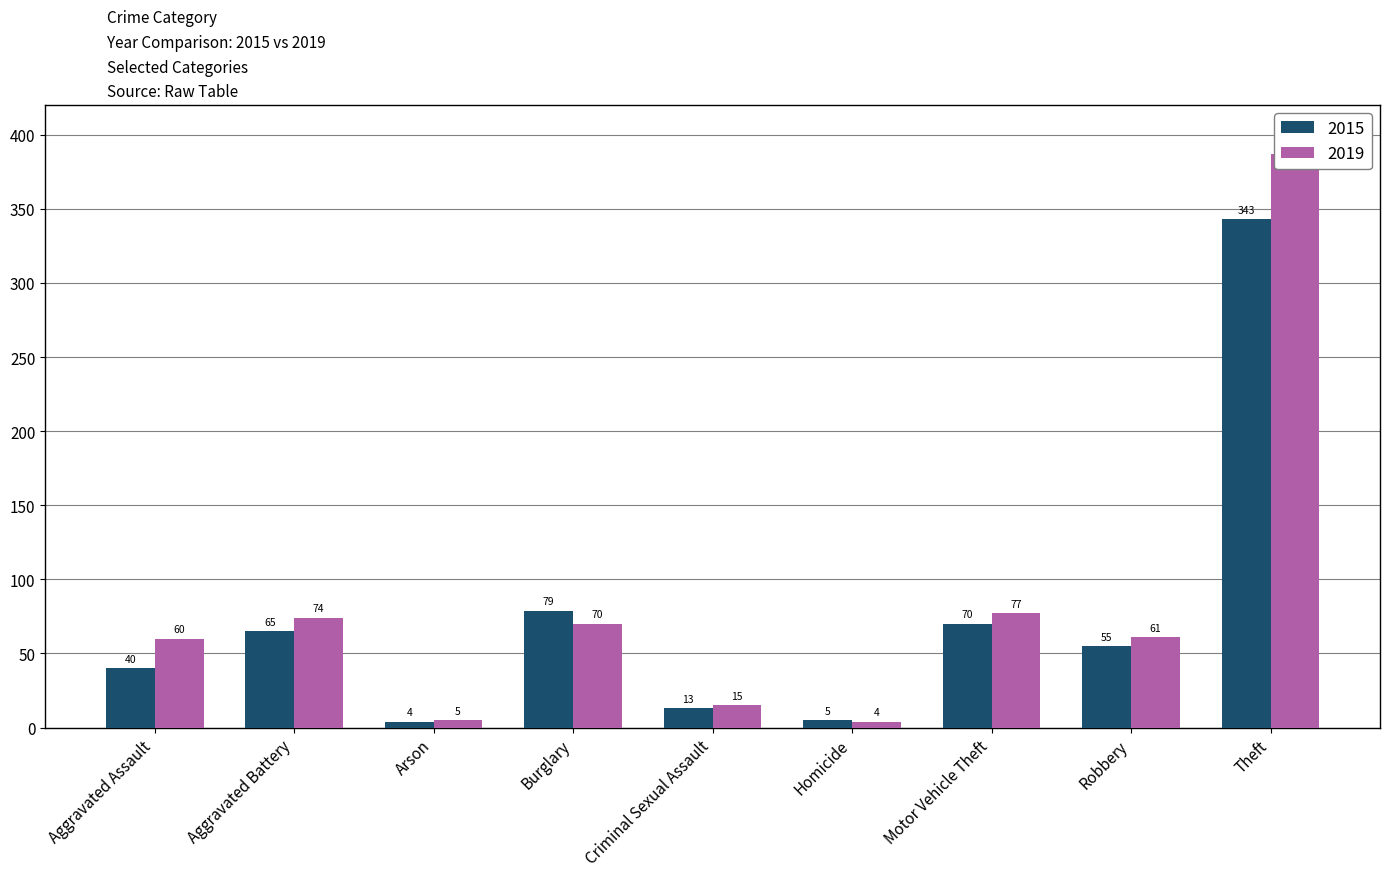

What value does the 2015 series have at Criminal Sexual Assault, to the nearest 5?

15